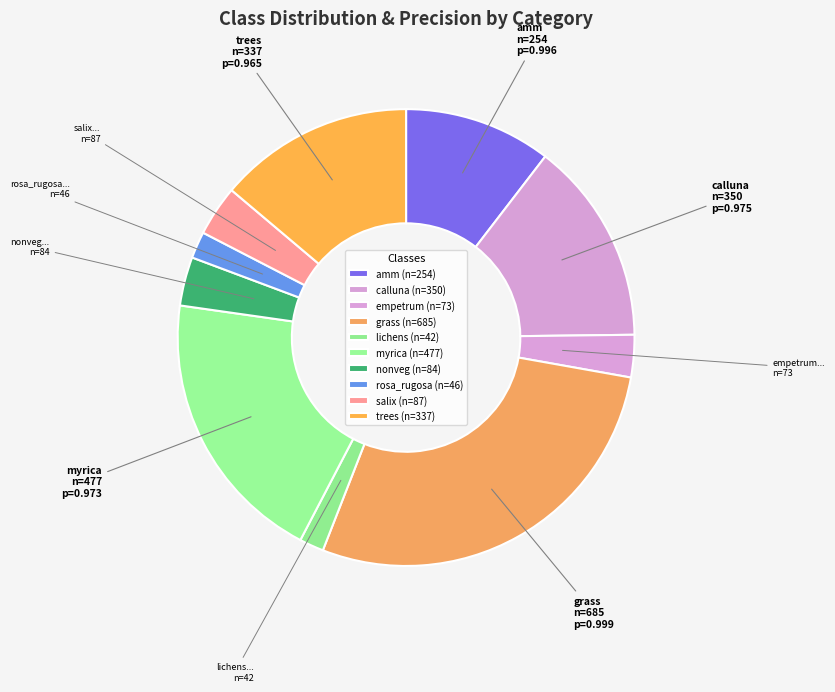

What is the change in value from amm to grass?

+431